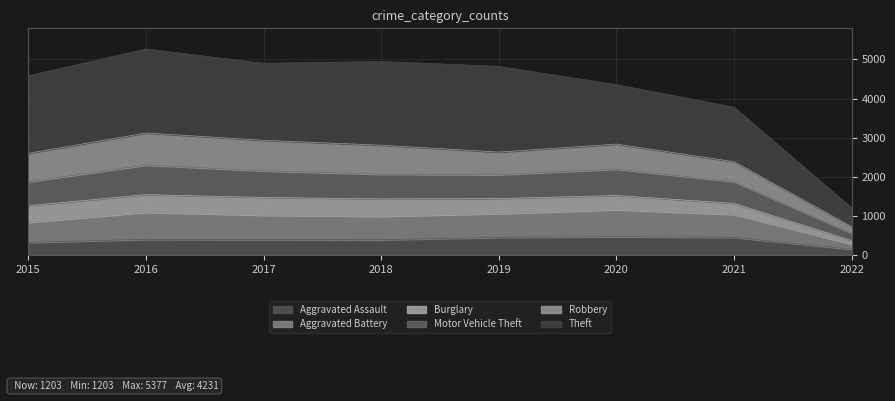

In Motor Vehicle Theft, how many points are higher than both neighbors (excluding endpoints)?

2